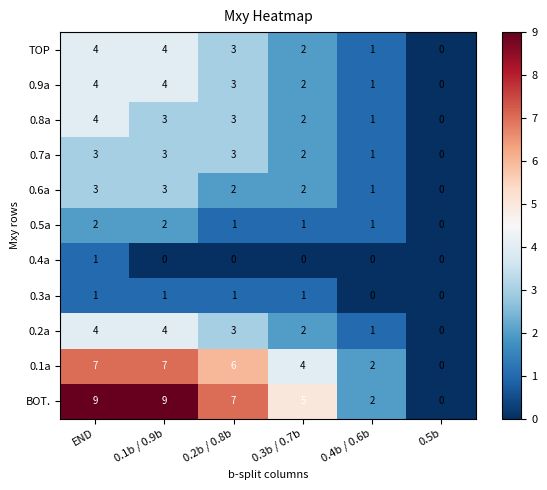

What is the difference between the maximum and minimum values in the 0.1a series?

7